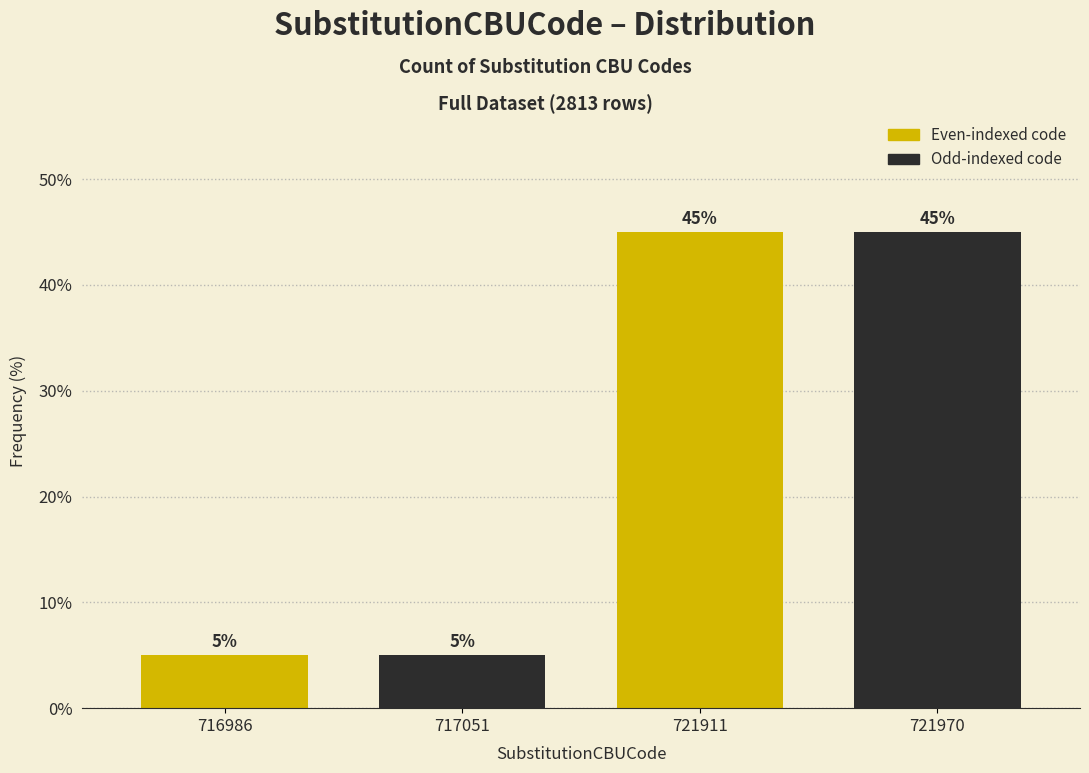

Reading left to right, what are all the values shown in this chart?

716986=5	717051=5	721911=45	721970=45